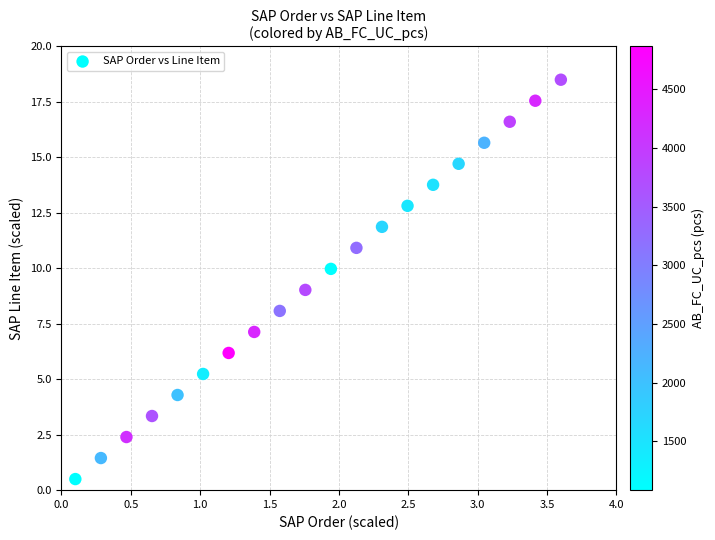

What is the range of Y values (max minus min)?

18.0